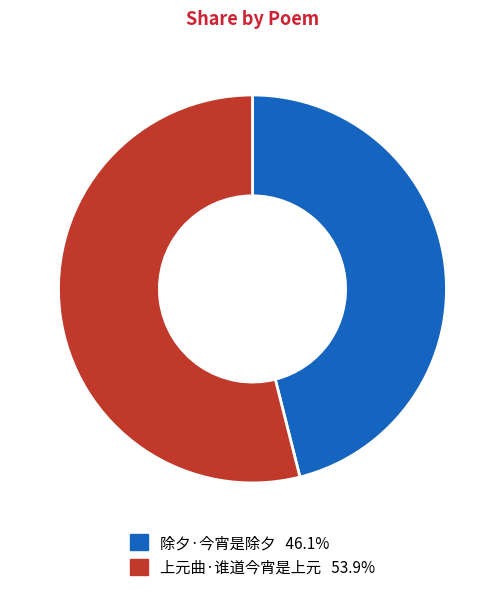

Count the number of slices in the pie.

2